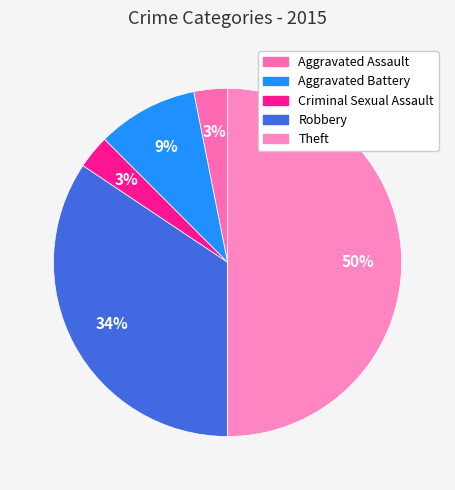

Is the sum of Robbery and Theft greater than half?

Yes